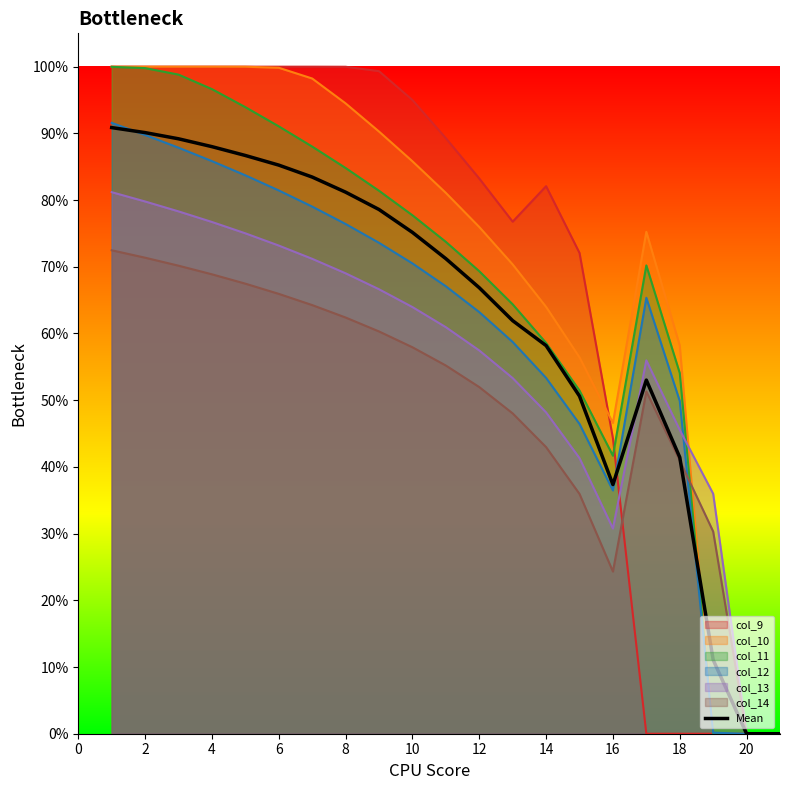

The chart shows a value of 0.6 at 12. True or false?

True